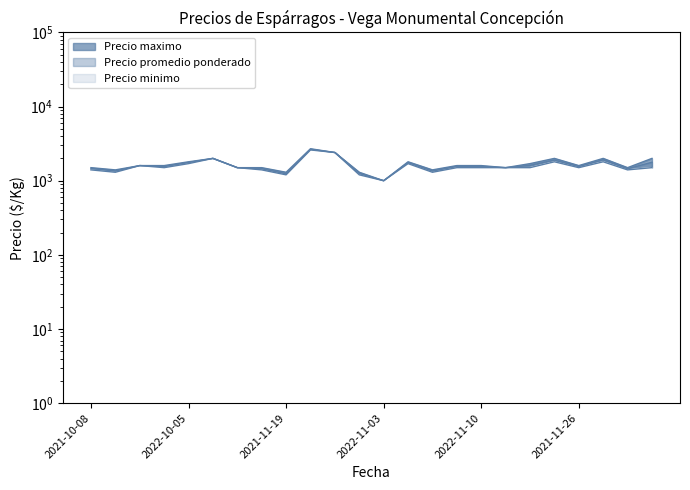

At which label is Precio promedio ponderado closest to 1825?

2021-10-27